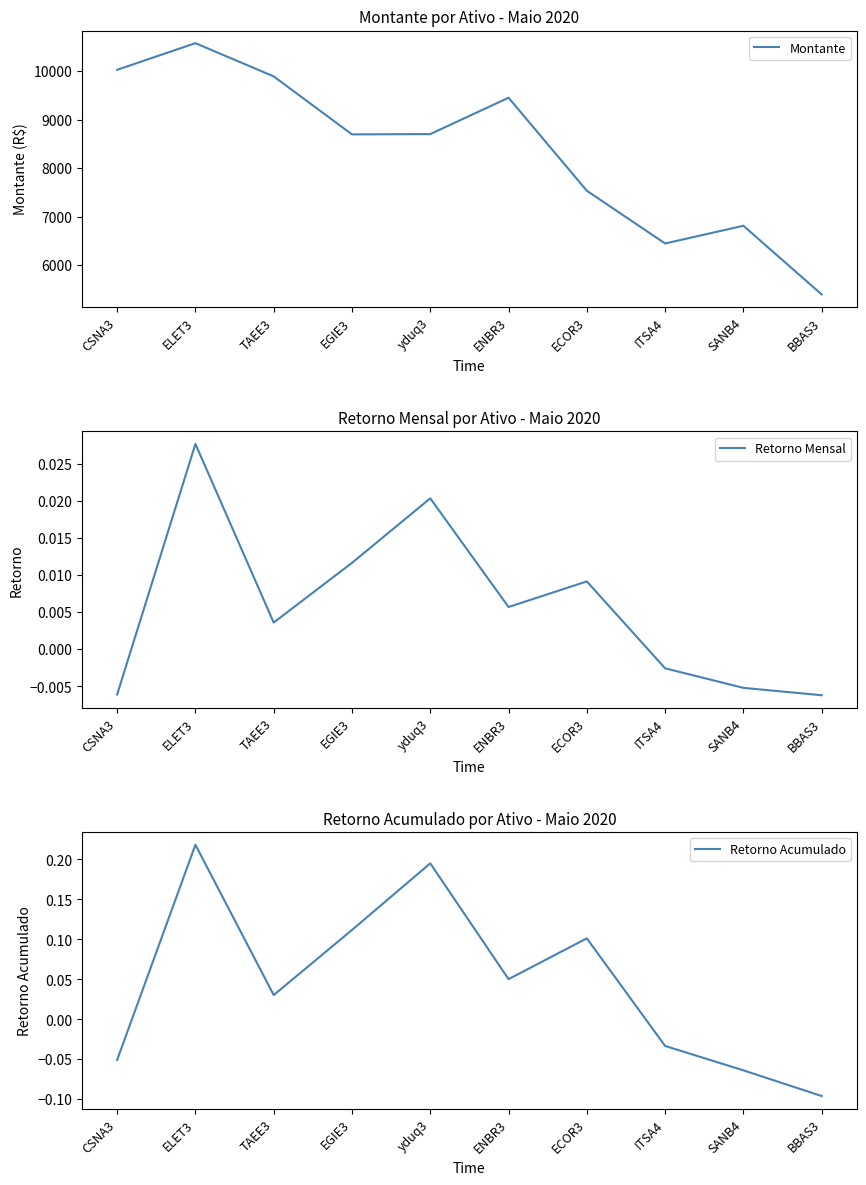

True or false: Montante and Retorno Acumulado cross at least once.

False